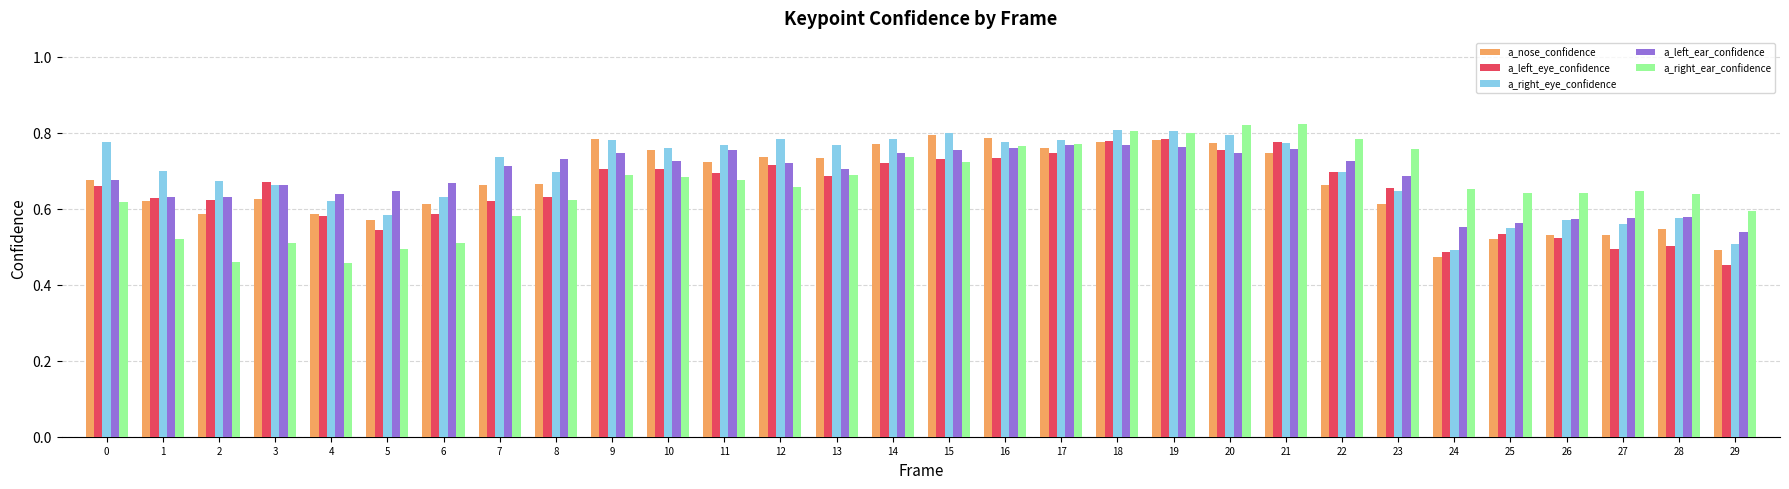

Is the value of a_nose_confidence at 9 greater than the value of a_right_ear_confidence at 25?

Yes